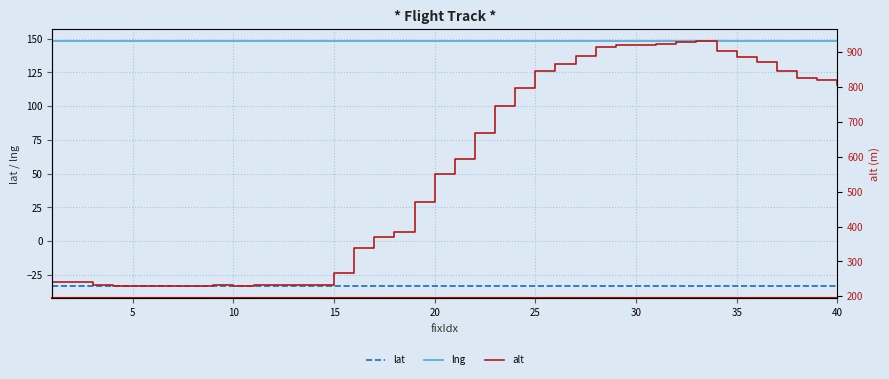

The value of lat at 25 is -57.4. True or false?

False